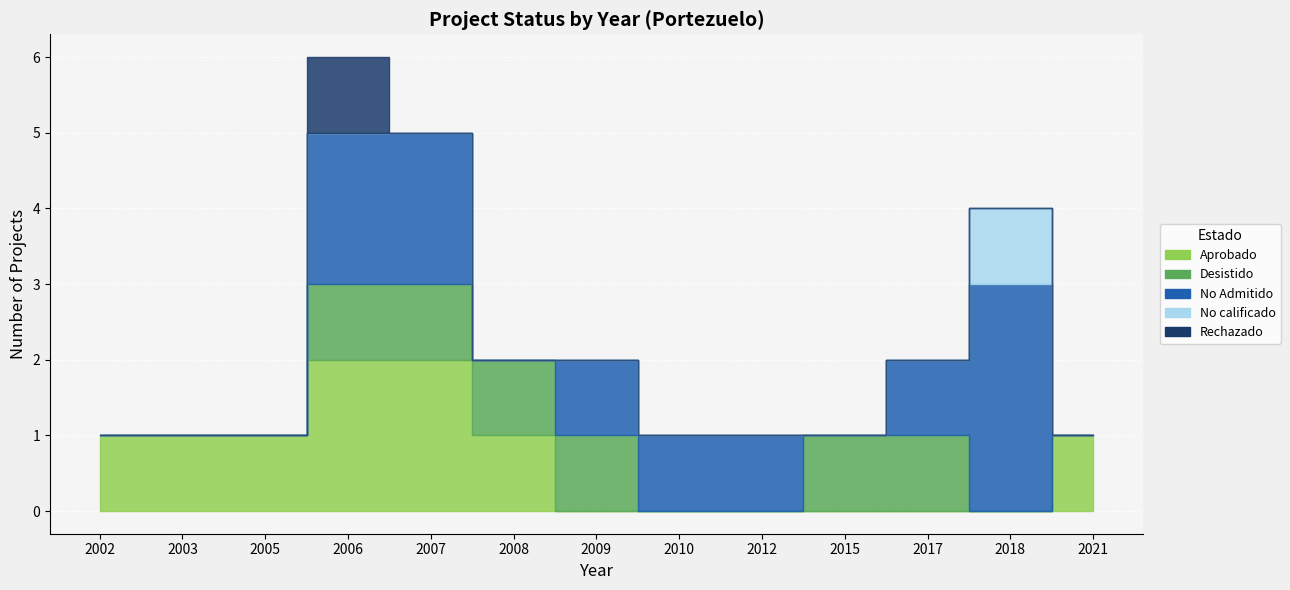

How many data points in Aprobado are above 1?

2